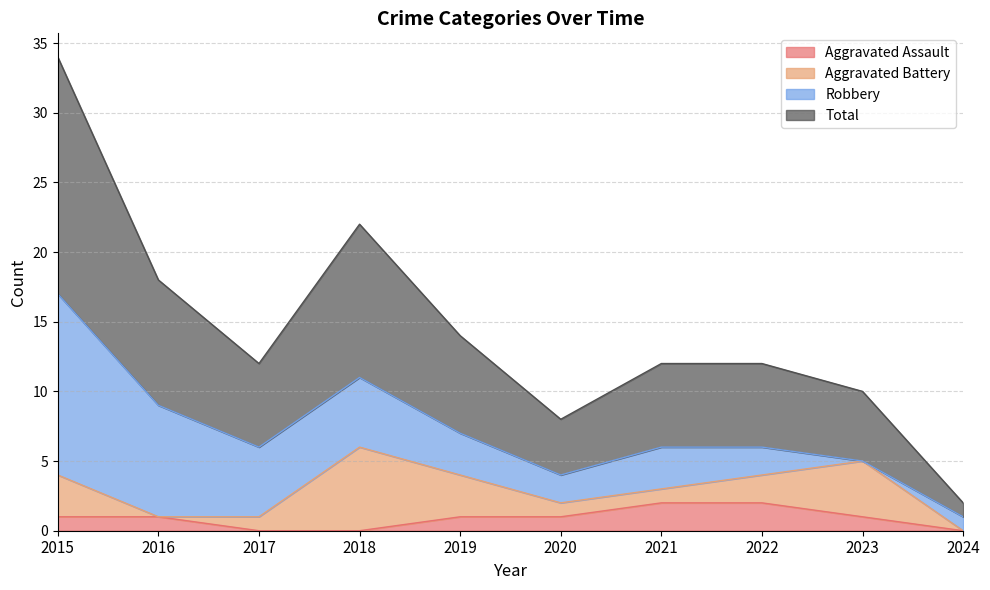

True or false: Total has a value of 6 at 2021.

True